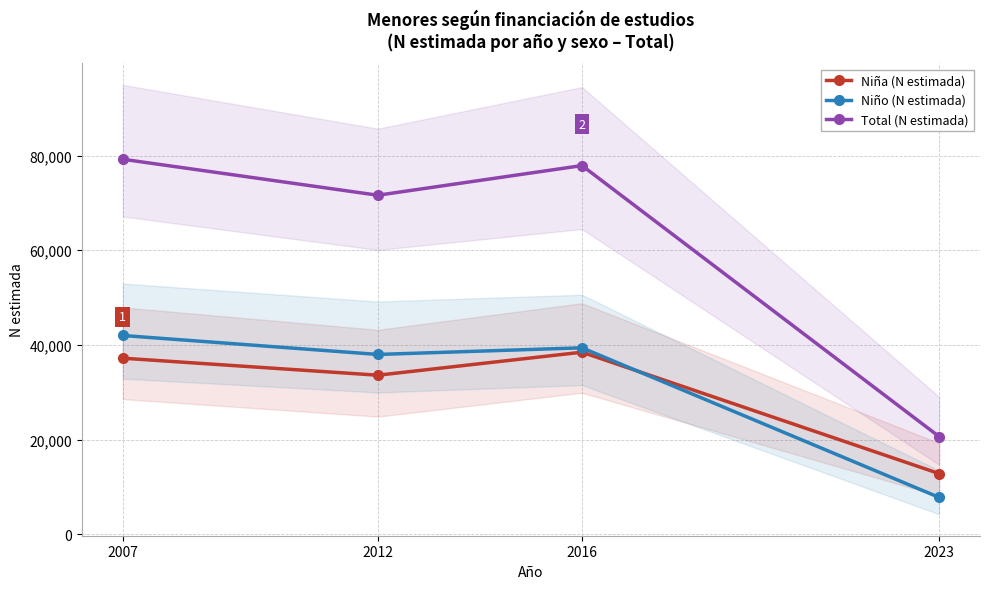

At how many categories does at least one series exceed 12162?

4